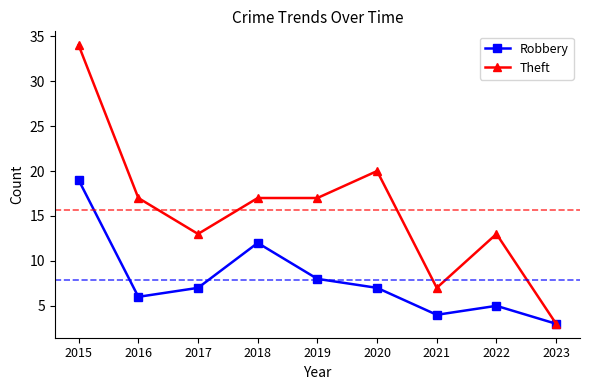

Is it true that Theft equals 20 at 2020?

True